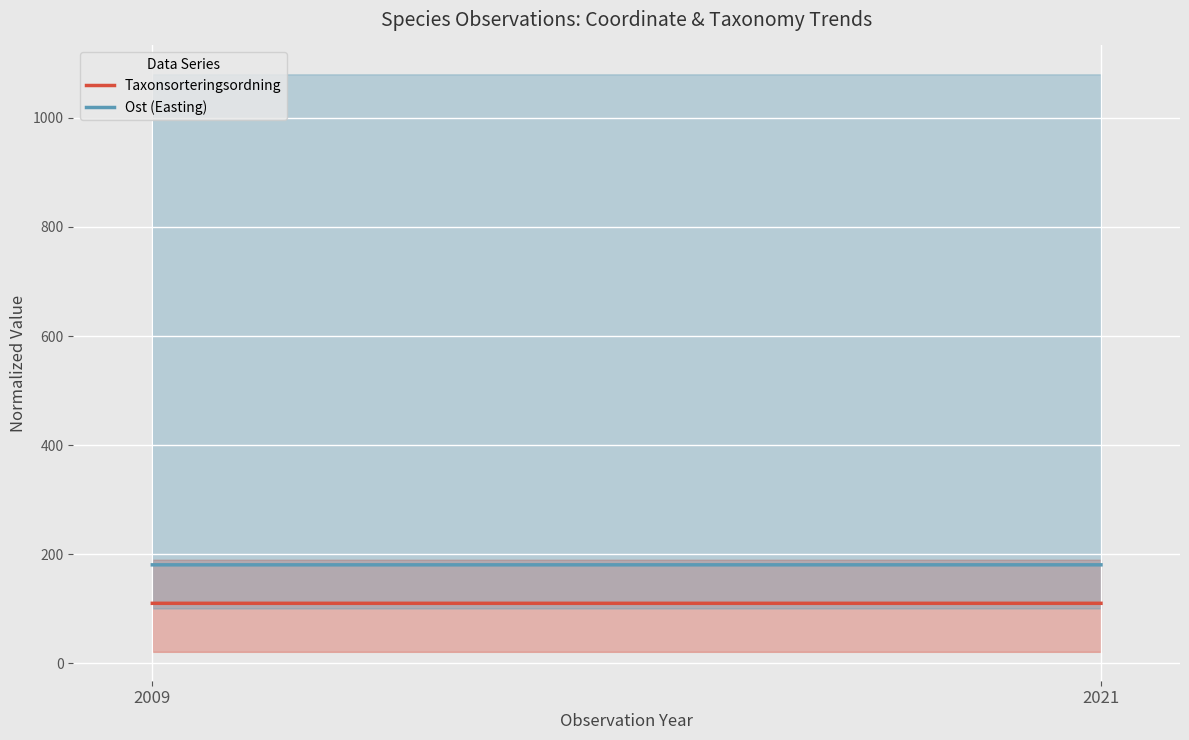

How many distinct data groups are displayed?

2